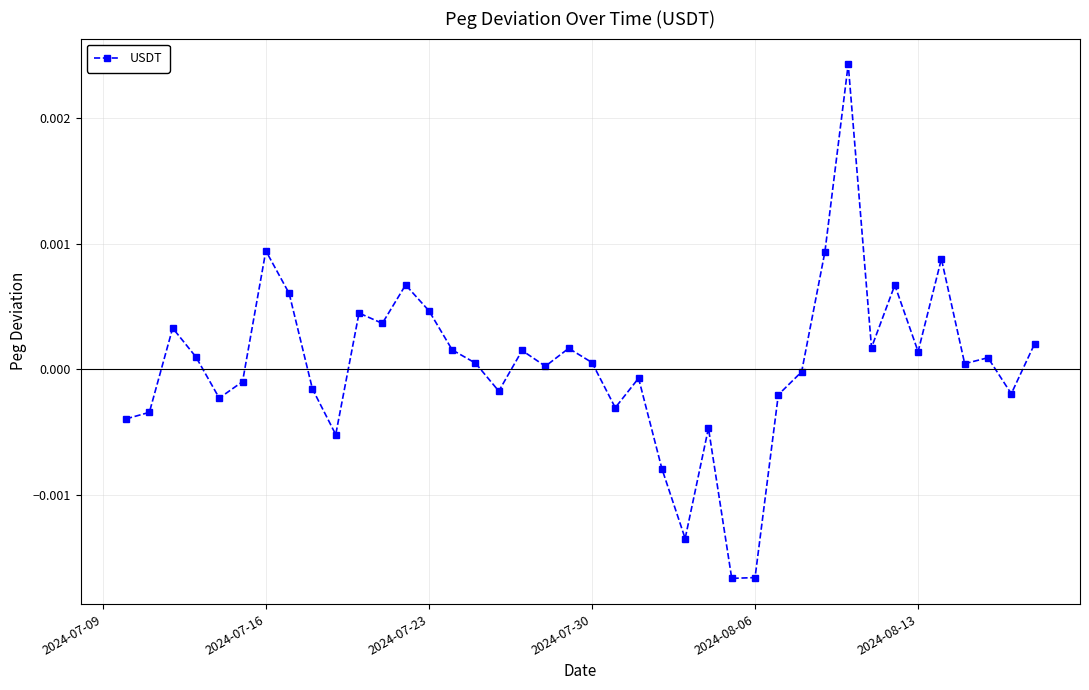

Does the chart have visible grid lines?

Yes